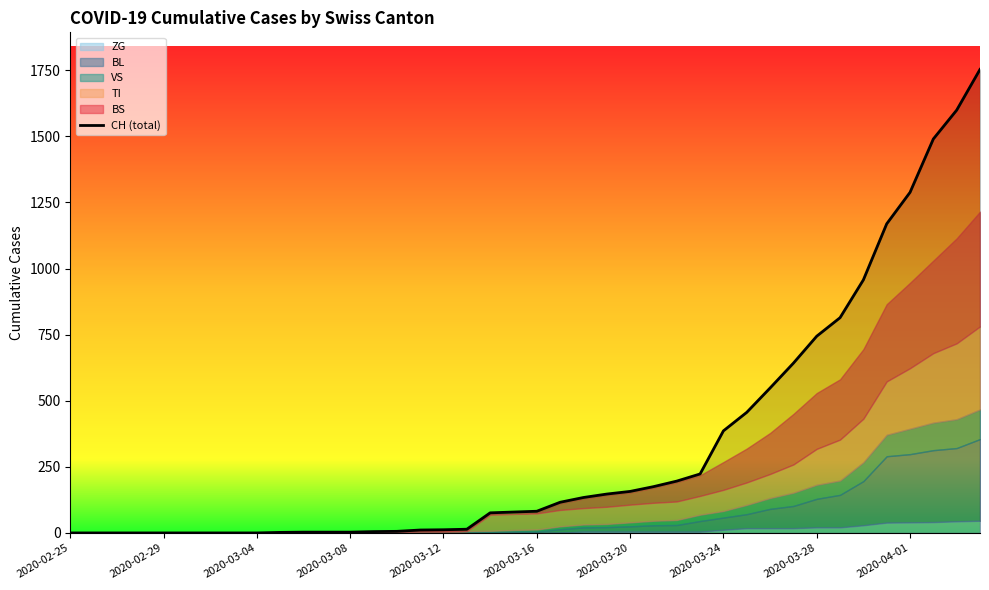

What is the difference between the maximum and minimum values?

1753